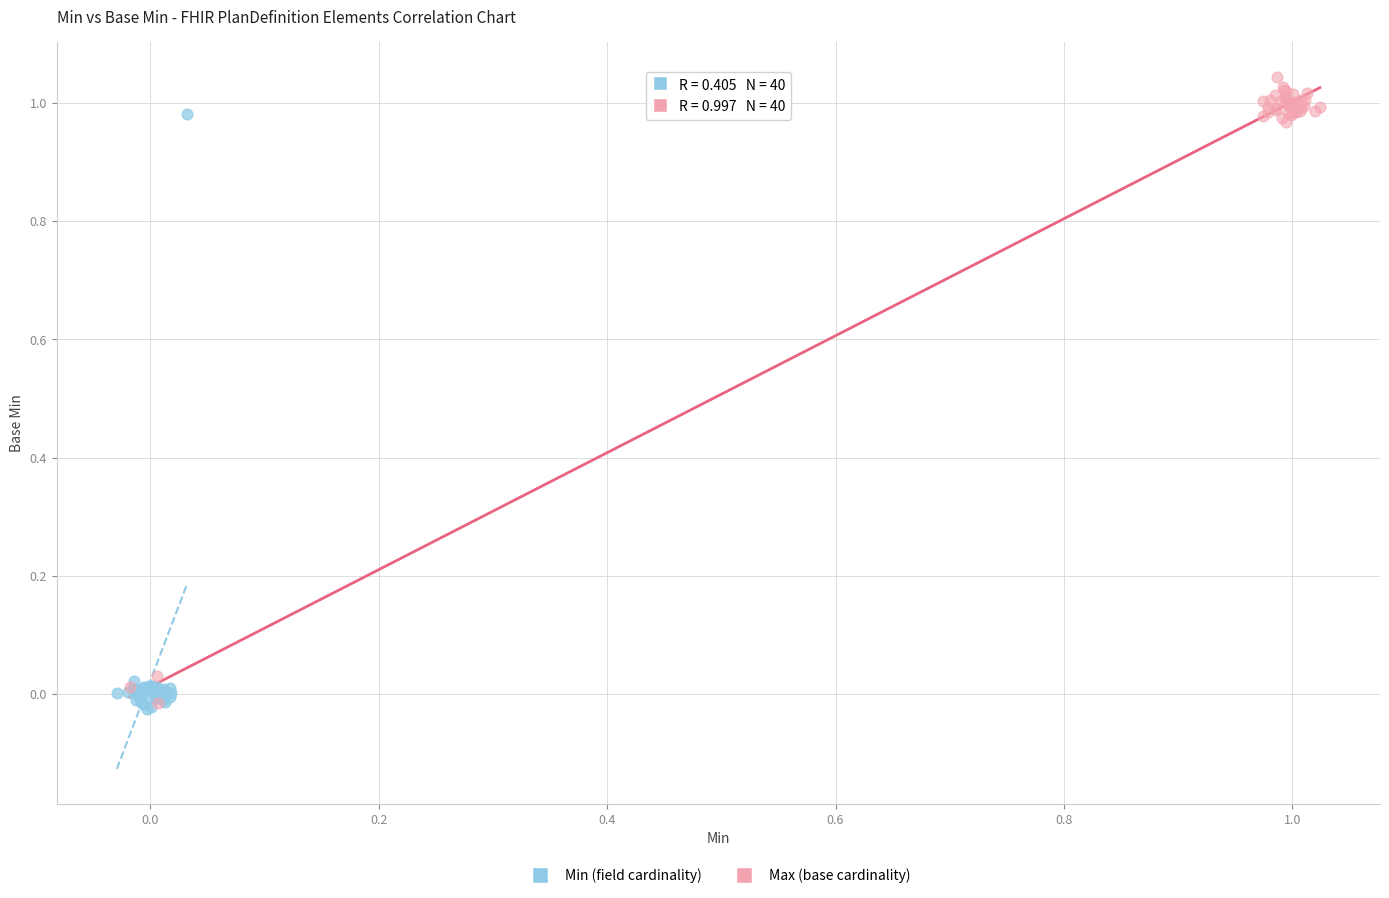

Which series reaches the maximum Y coordinate?

Max (base cardinality)